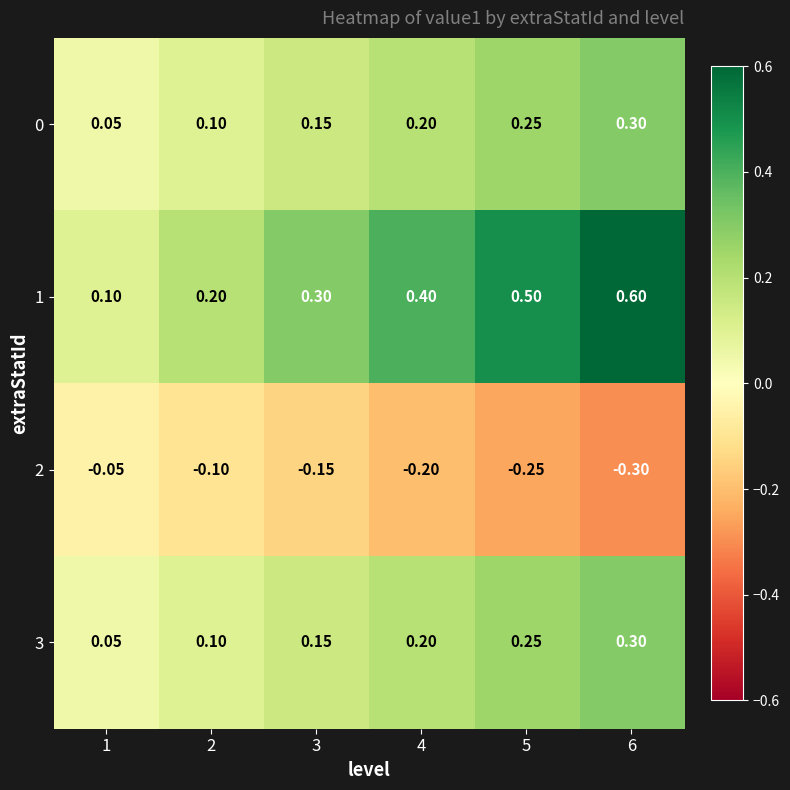

Is the value of 2 at 3 greater than the value of 3 at 2?

No